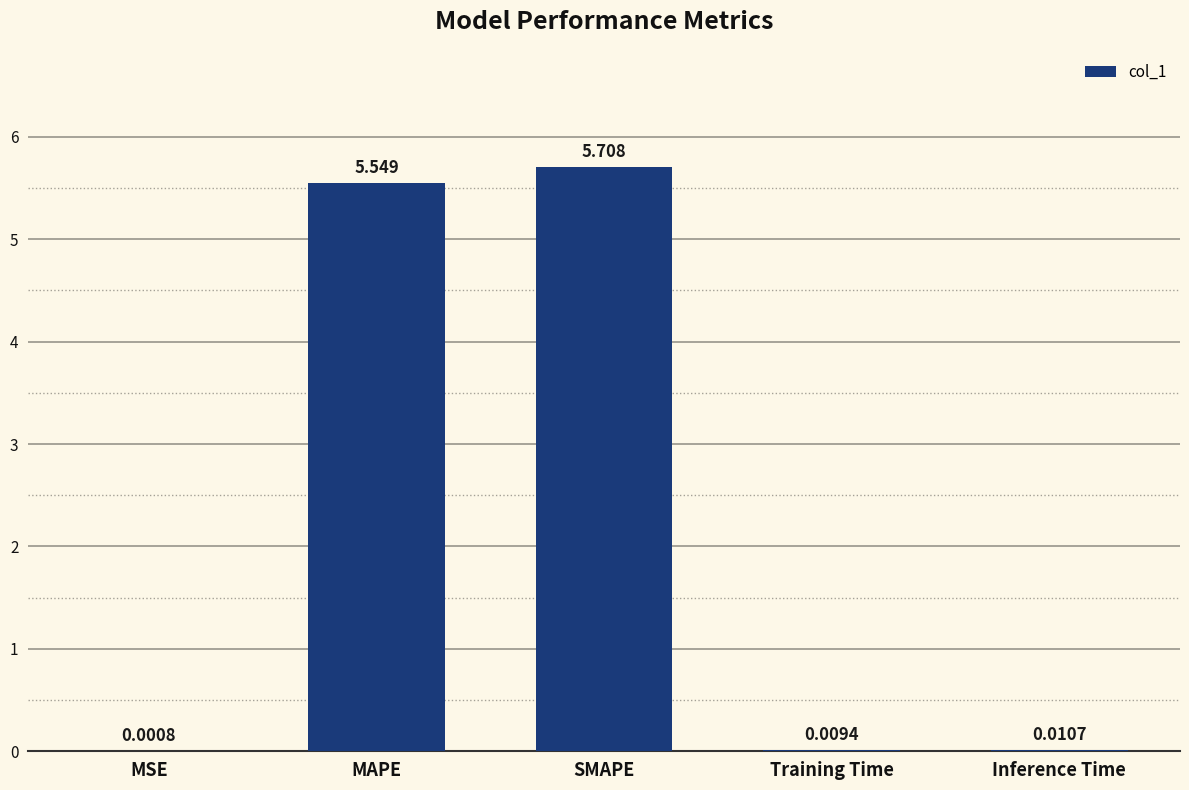

Which label corresponds to the largest value in the chart?

SMAPE